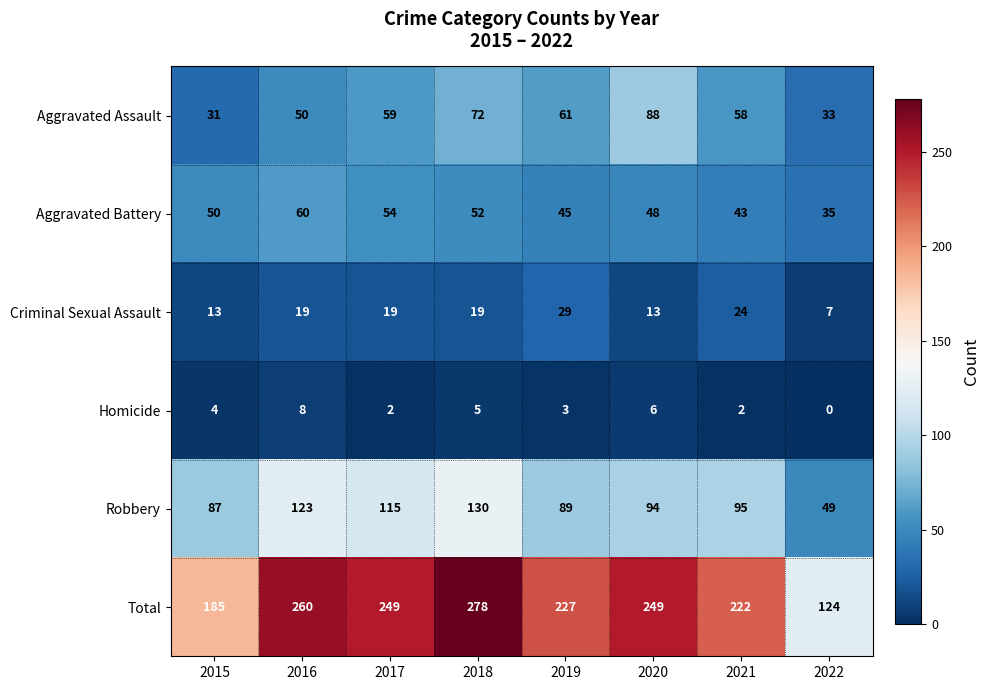

Is the value of Aggravated Battery at 2019 greater than the value of Robbery at 2015?

No